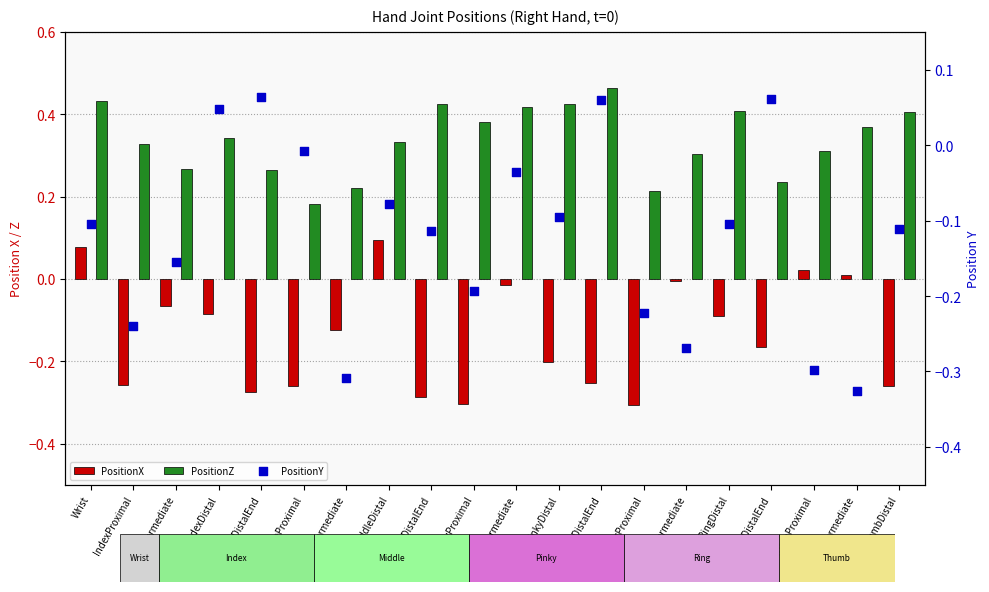

At which category is the sum across all series the highest?

Wrist